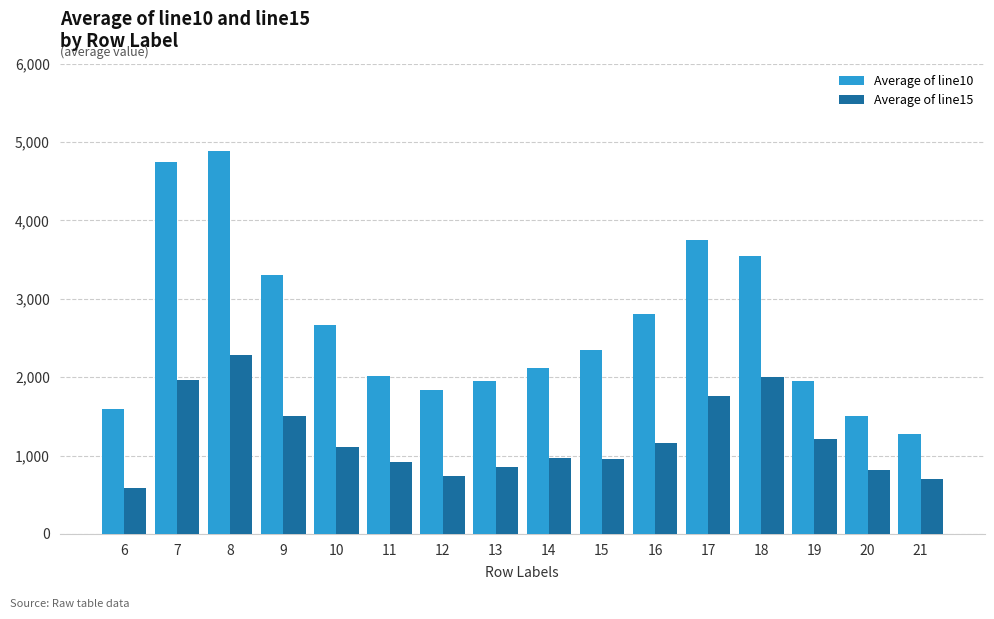

What is the value of the Average of line10 bar at the 3rd from the left?

4888.9